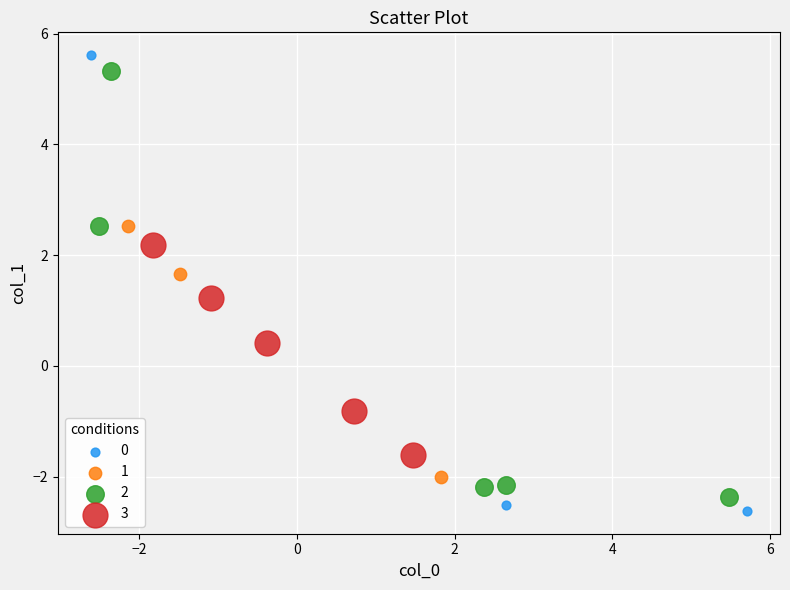

Which series reaches the maximum Y coordinate?

0